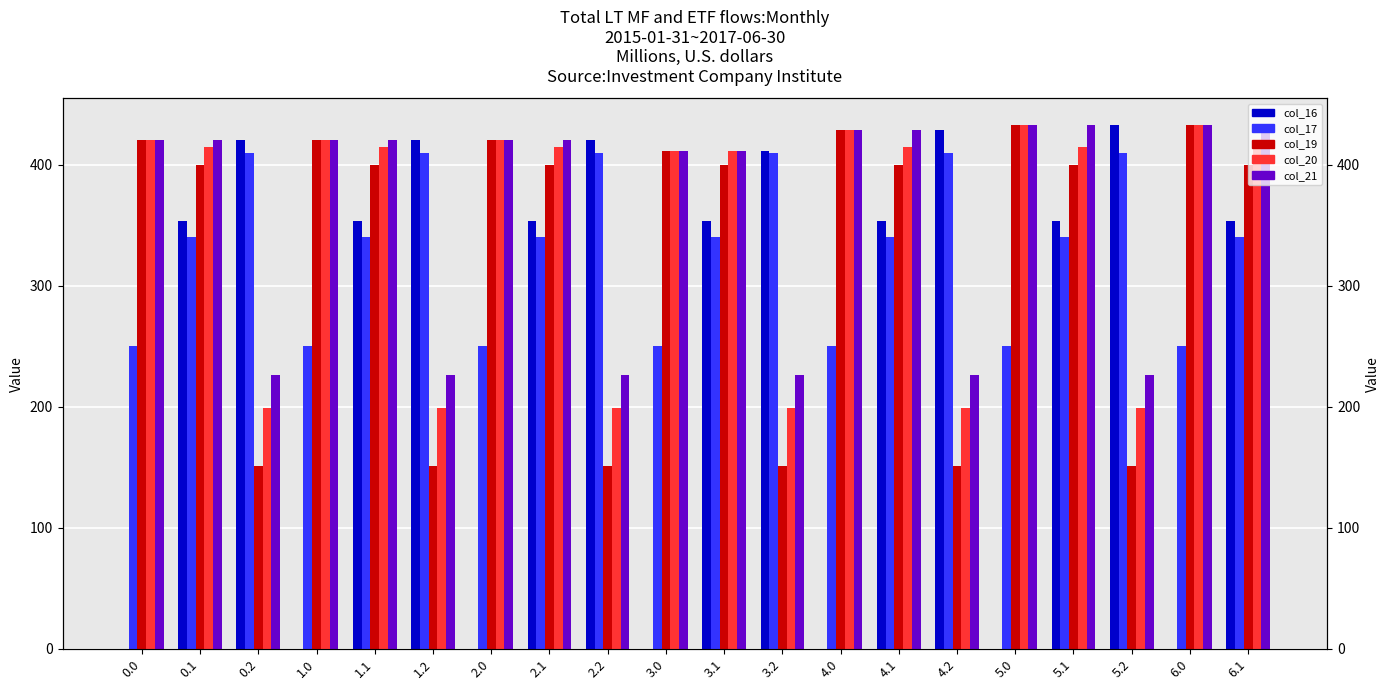

How many bars are there in each group?

5